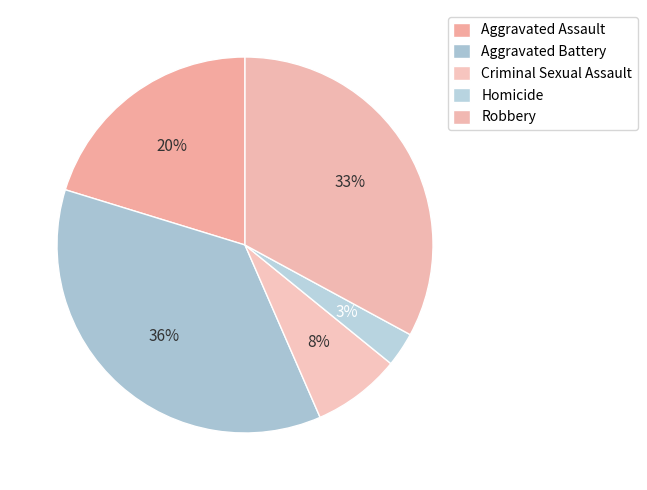

Which slice is the smallest?

Homicide